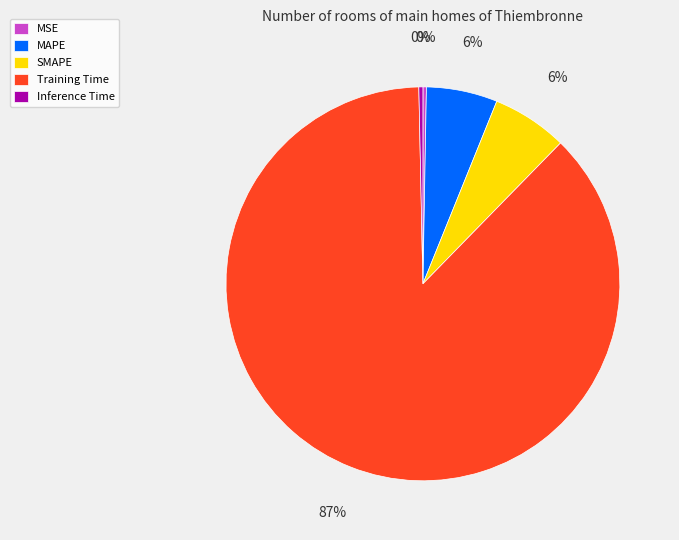

Which slice is the largest?

Training Time